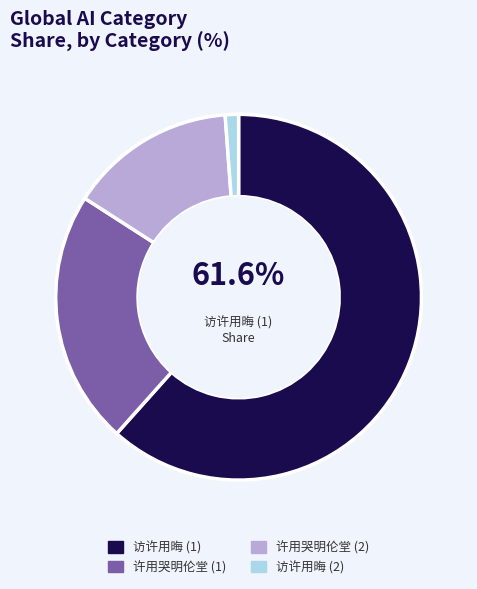

Do 许用哭明伦堂 (1) and 访许用晦 (2) together represent more than half of the pie?

No